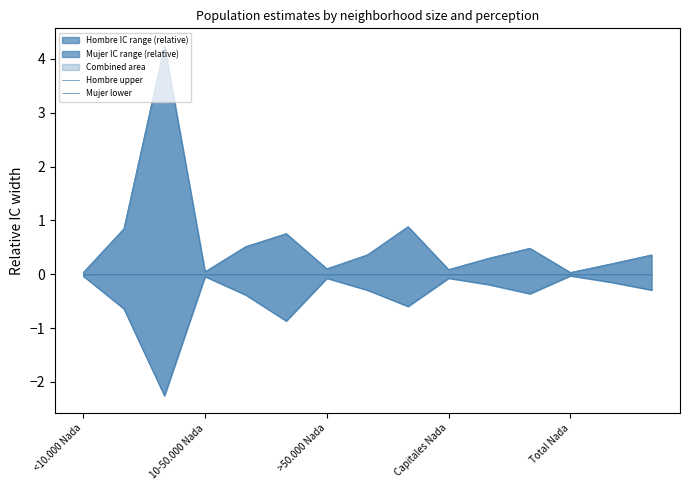

Which series has the largest range (max minus min)?

Hombre upper